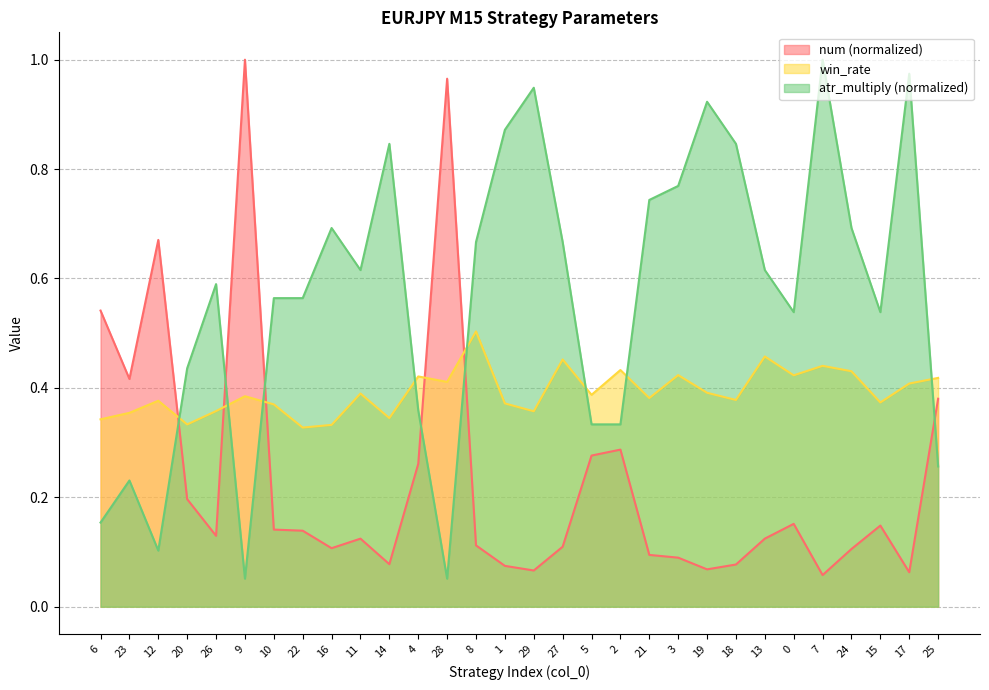

Does the chart display data point markers on the line(s)?

No